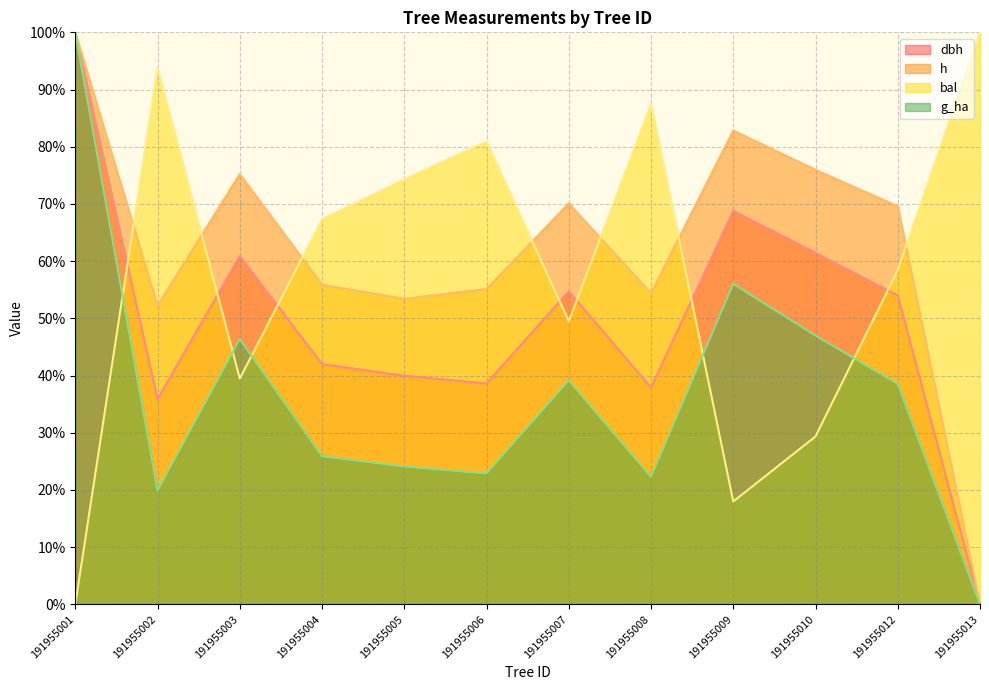

Reading right to left, extract all data points from this chart.

dbh: 191955013=0.0	191955012=54.0	191955010=61.4	191955009=68.8	191955008=37.9	191955007=54.7	191955006=38.6	191955005=40.0	191955004=42.0	191955003=60.9	191955002=35.9	191955001=100.0
h: 191955013=0.0	191955012=69.6	191955010=76.0	191955009=82.8	191955008=54.4	191955007=70.1	191955006=55.1	191955005=53.4	191955004=55.9	191955003=75.2	191955002=52.2	191955001=100.0
g: 191955013=0.0	191955012=38.6	191955010=47.0	191955009=56.0	191955008=22.3	191955007=39.2	191955006=22.9	191955005=24.1	191955004=25.9	191955003=46.4	191955002=19.9	191955001=100.0
bal: 191955013=100.0	191955012=58.5	191955010=29.4	191955009=18.0	191955008=87.5	191955007=49.5	191955006=80.9	191955005=74.3	191955004=67.3	191955003=39.5	191955002=93.8	191955001=0.0